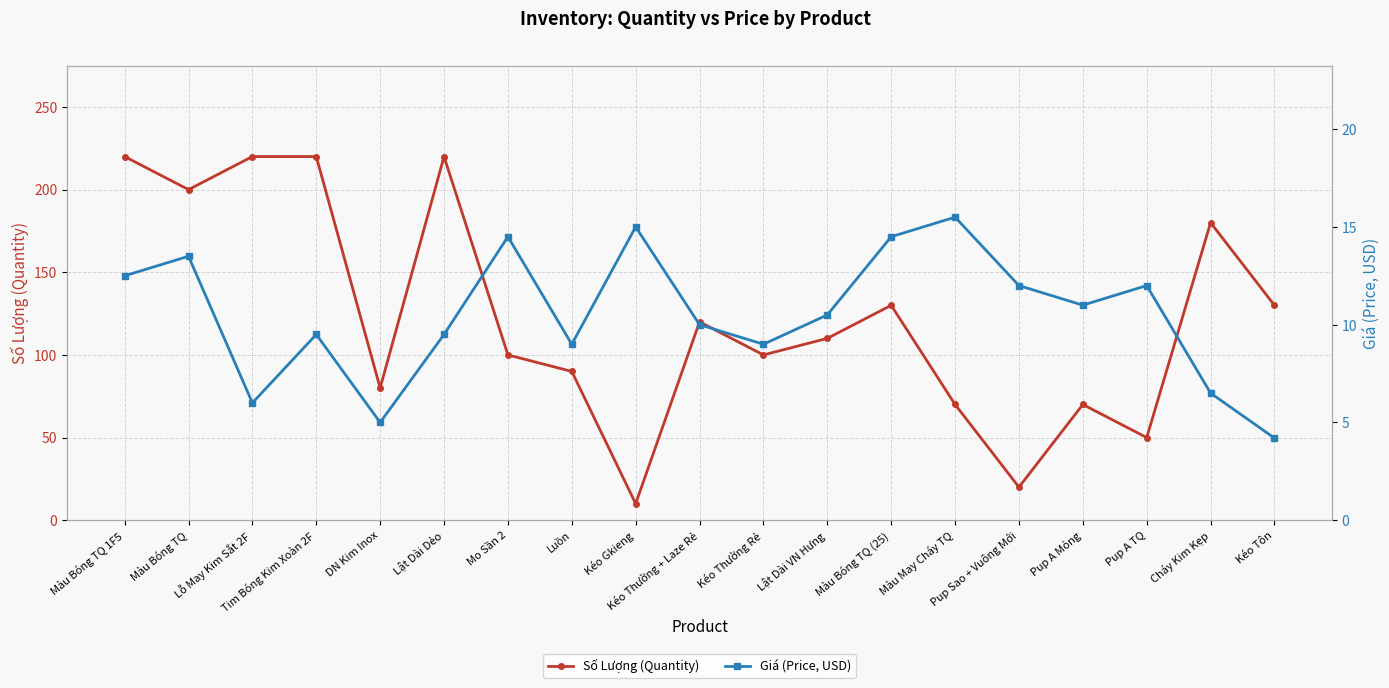

Where is the first local minimum for Giá (Price, USD)?

Lỗ May Kim Sắt 2F